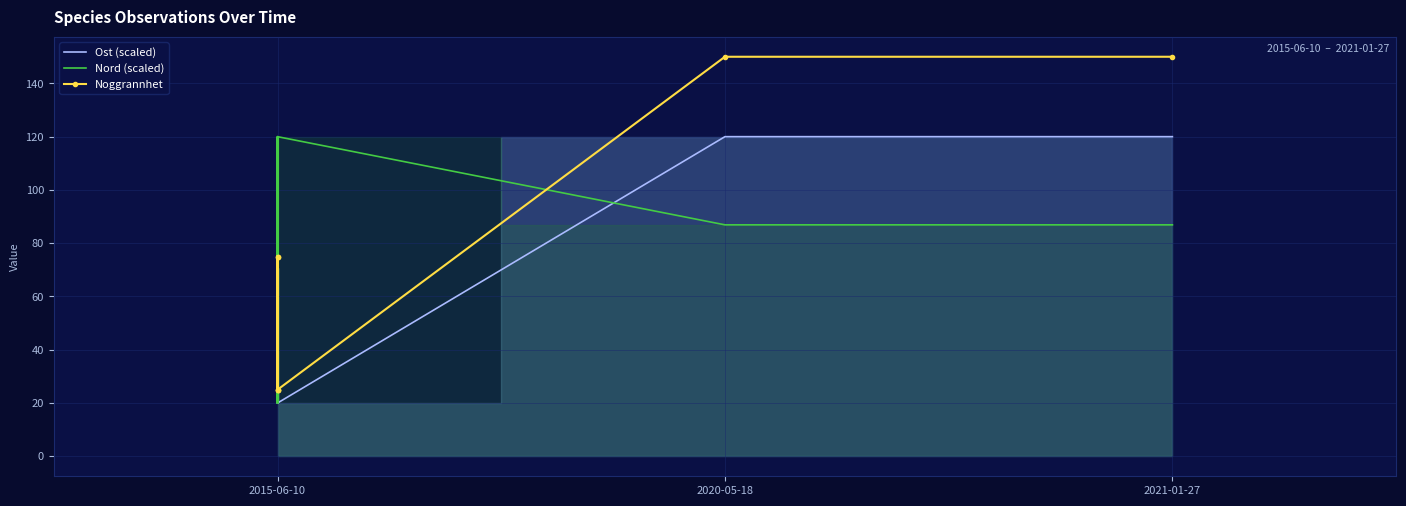

How many interior local peaks does the Nord (scaled) series have?

1